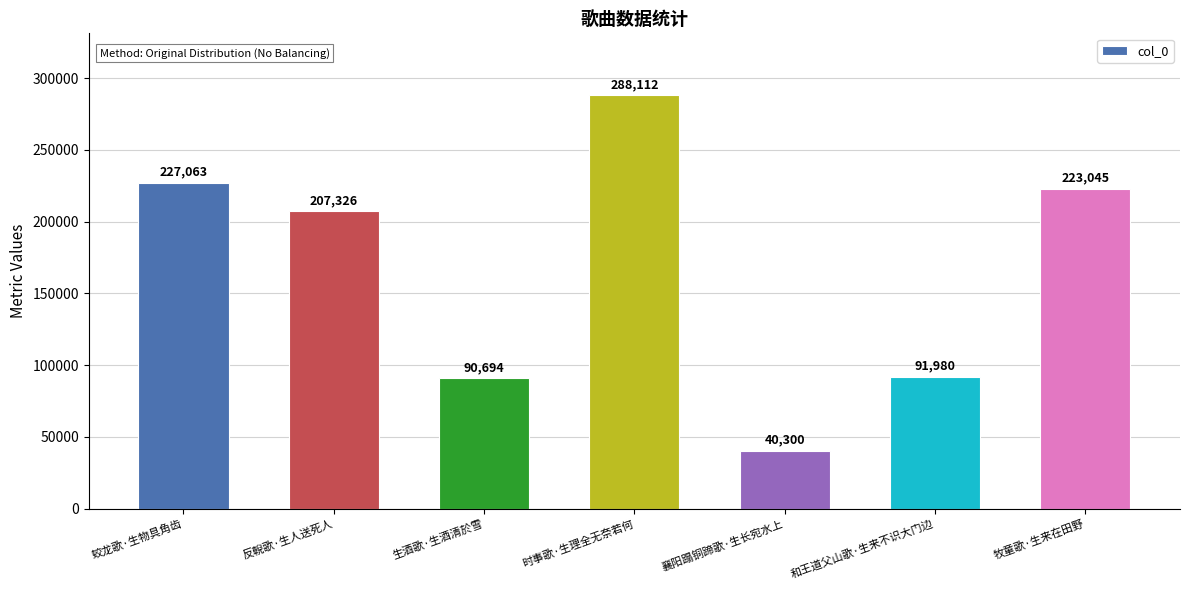

Read the value at 襄阳蹋铜蹄歌·生长宛水上, to the nearest 100.

40300